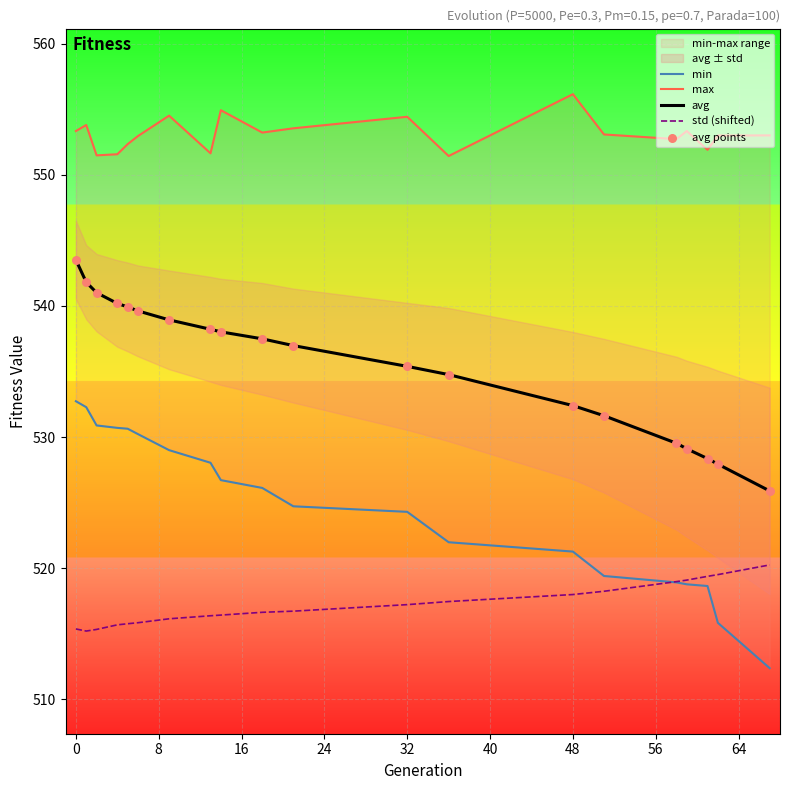

The avg series shows 872.9 at 32. True or false?

False